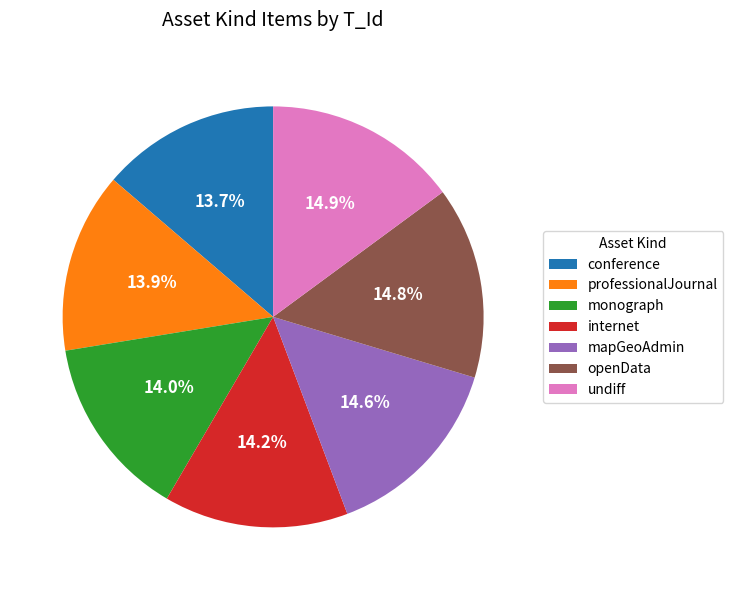

Count the number of slices in the pie.

7